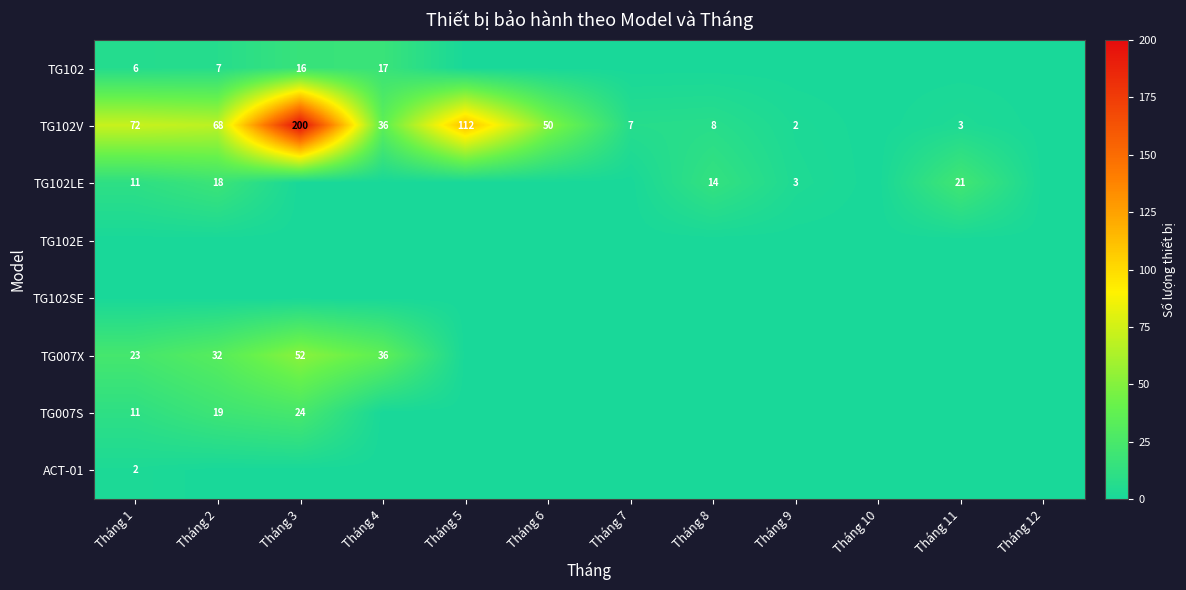

Is it true that ACT-01 equals 3 at Tháng 1?

False